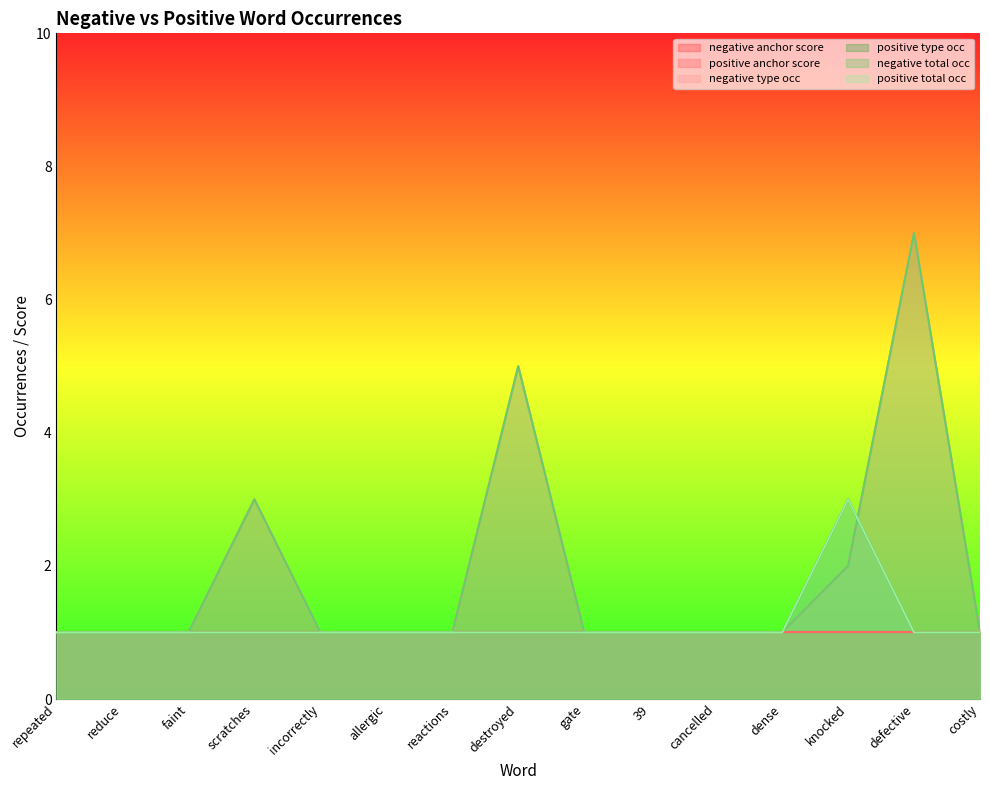

What is the highest value of the positive type occ series?

3